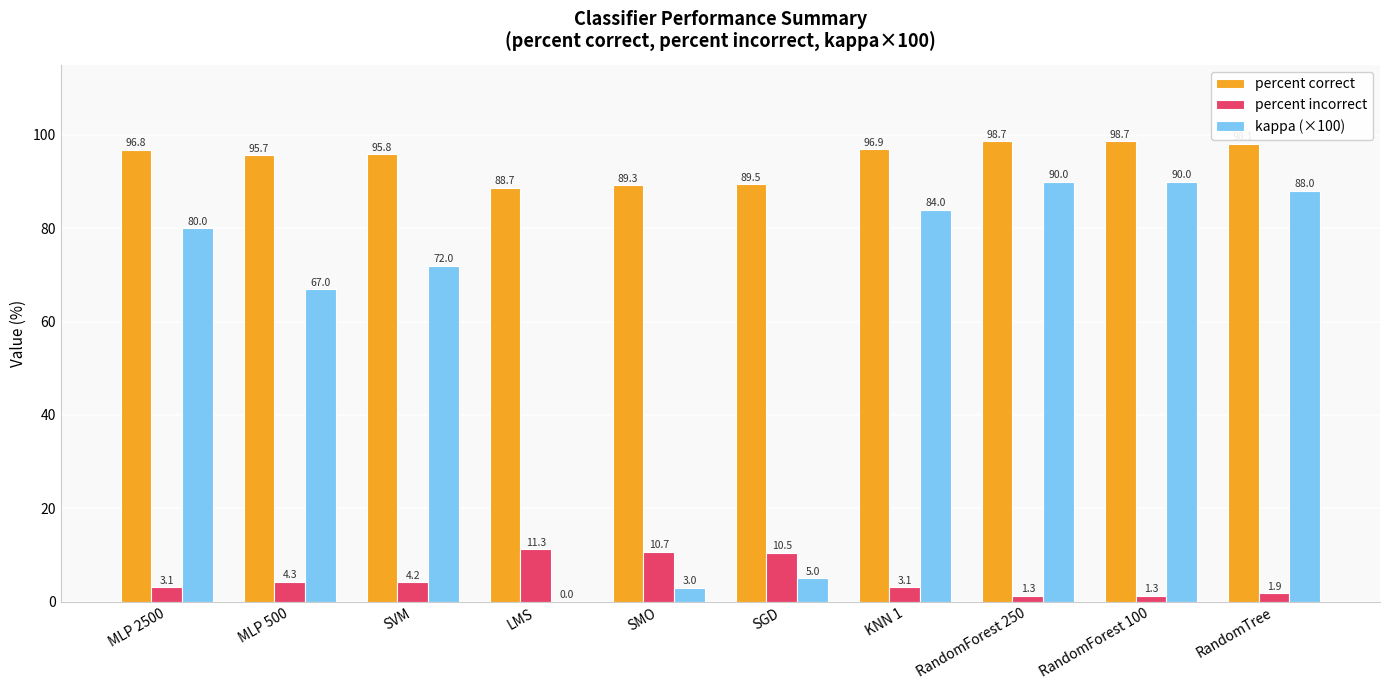

Where does the percent incorrect series first go above 4?

MLP 500